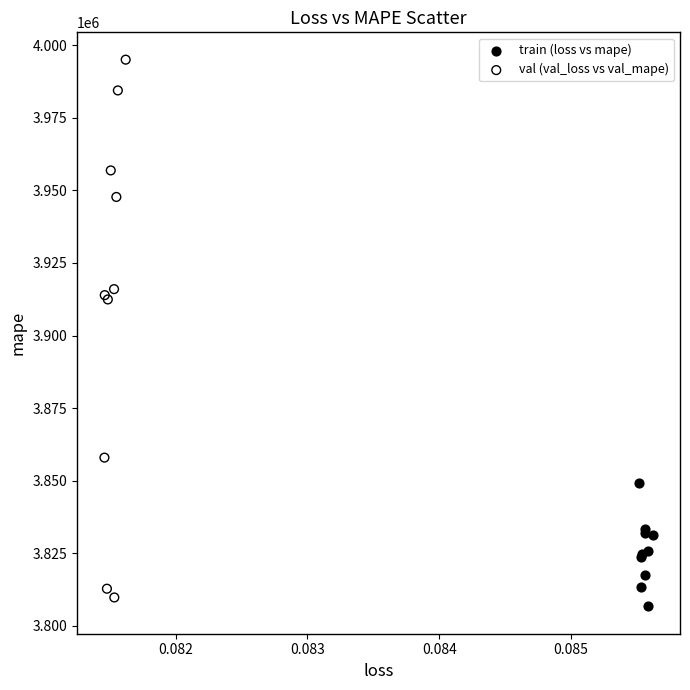

Which series has the widest spread of Y values?

val (val_loss vs val_mape)